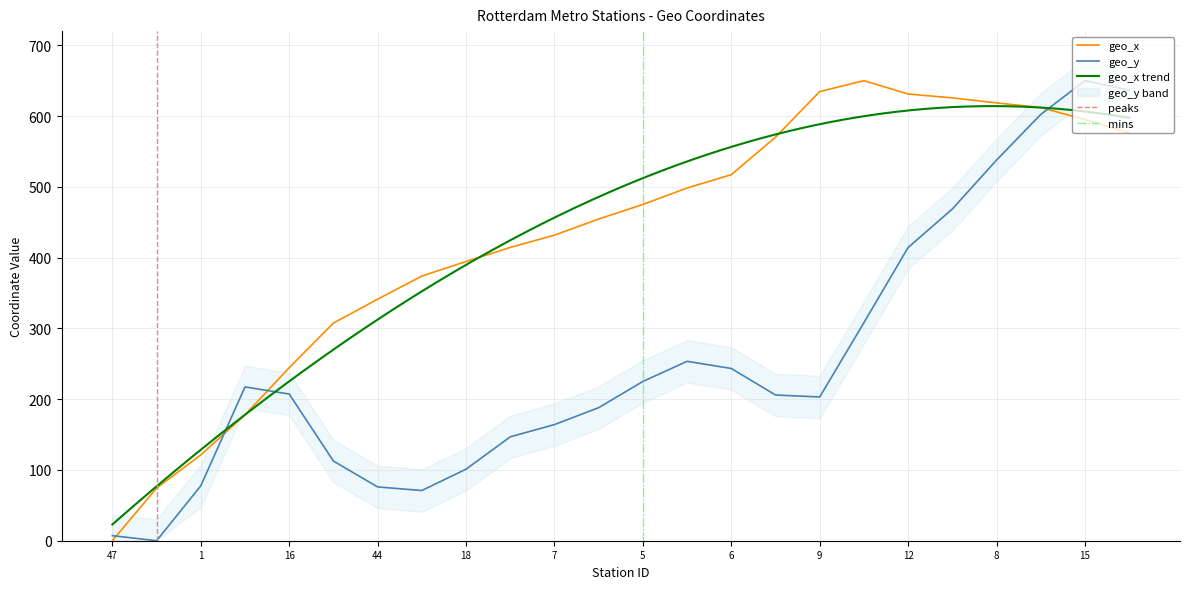

How many values in geo_x are above zero?

23